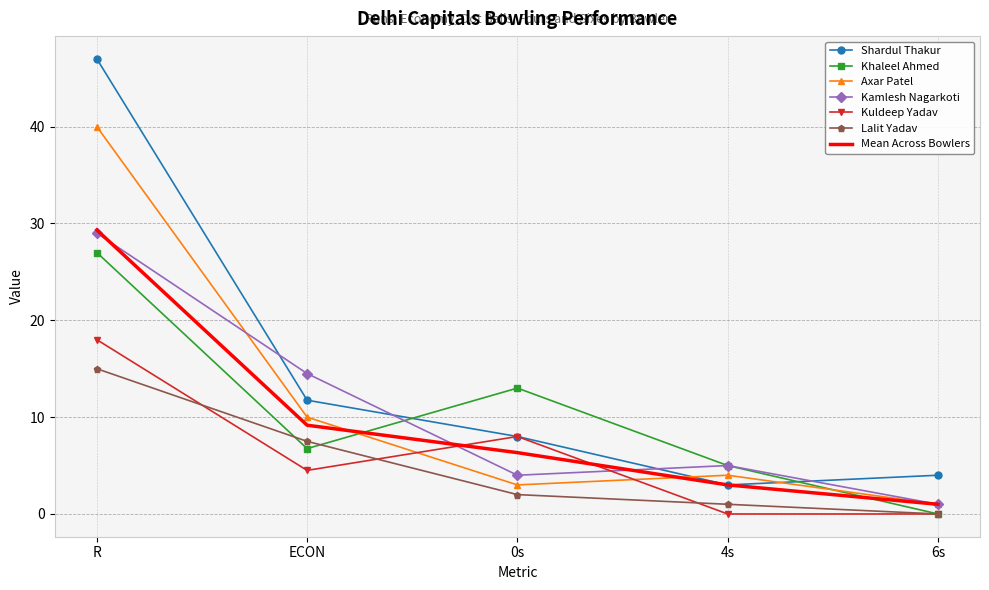

True or false: Axar Patel and Khaleel Ahmed cross at least once.

True